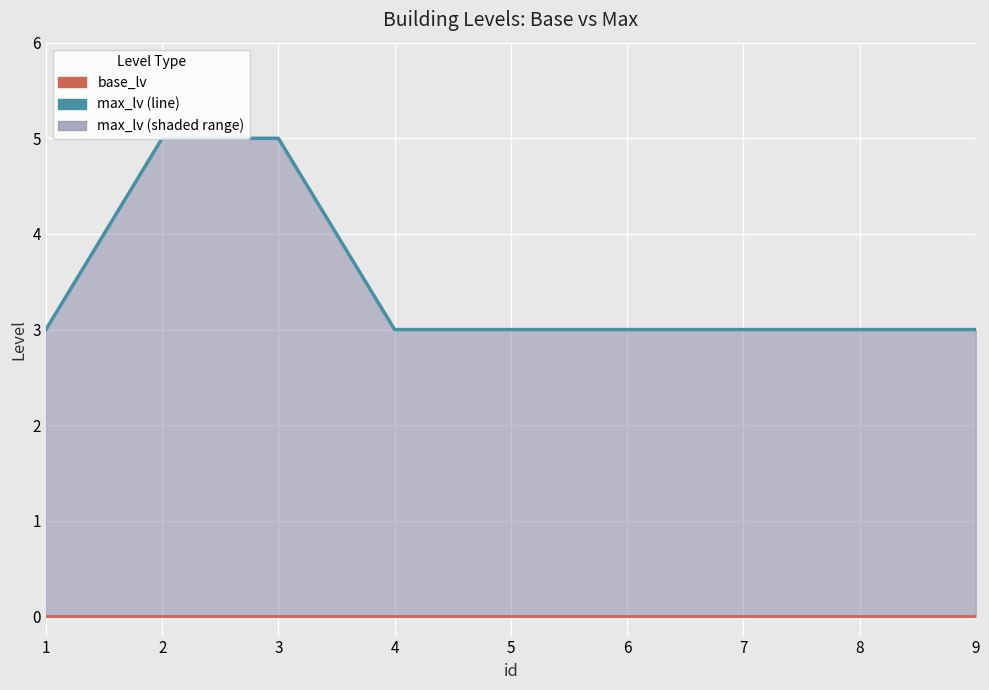

What is the sum of all max_lv line values?

31